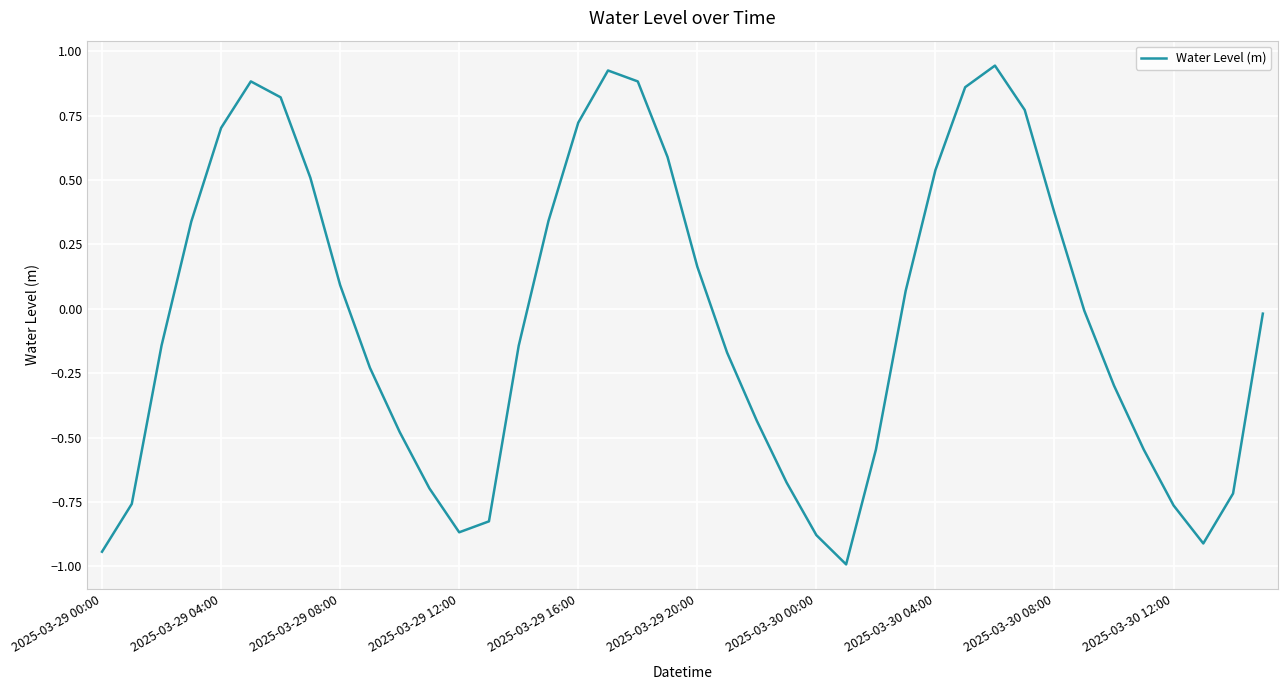

What is the minimum value shown in the chart?

-1.0